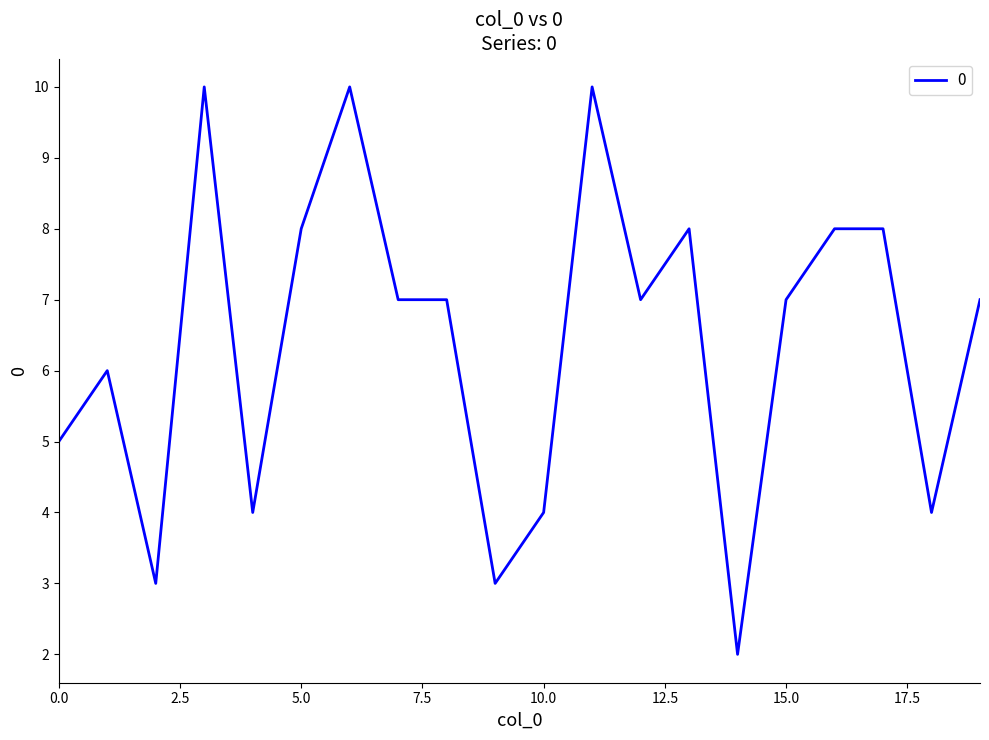

What is the difference between the maximum and minimum values?

8